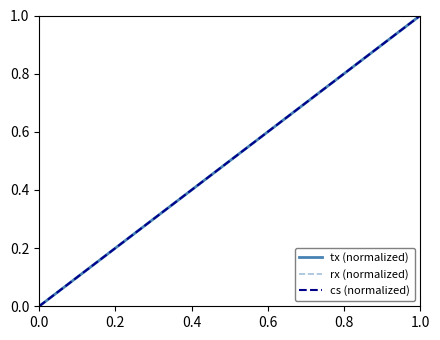

How many cs (normalized) values are between 0 and 1?

8